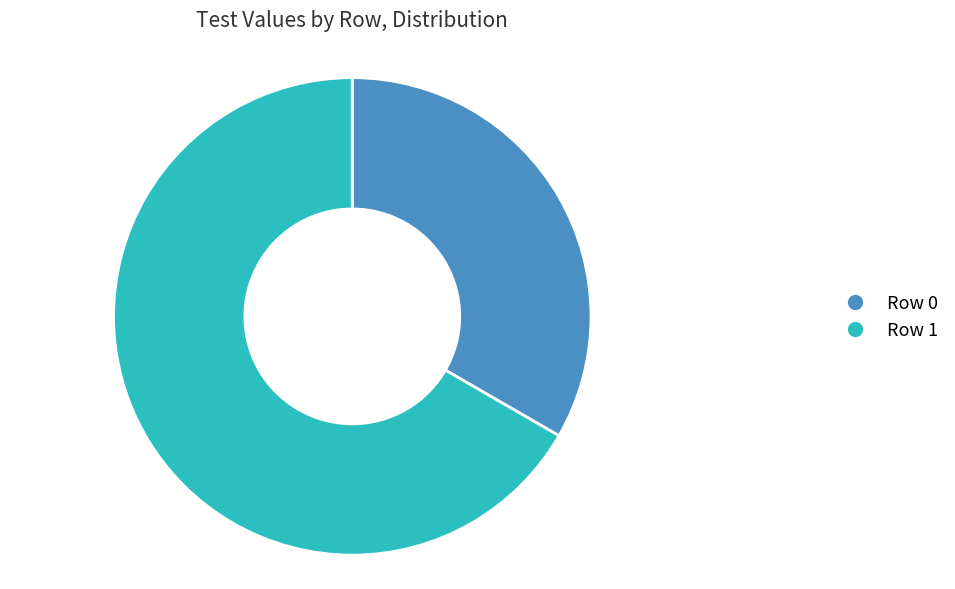

The Row 0 slice represents 24% of the pie. True or false?

False